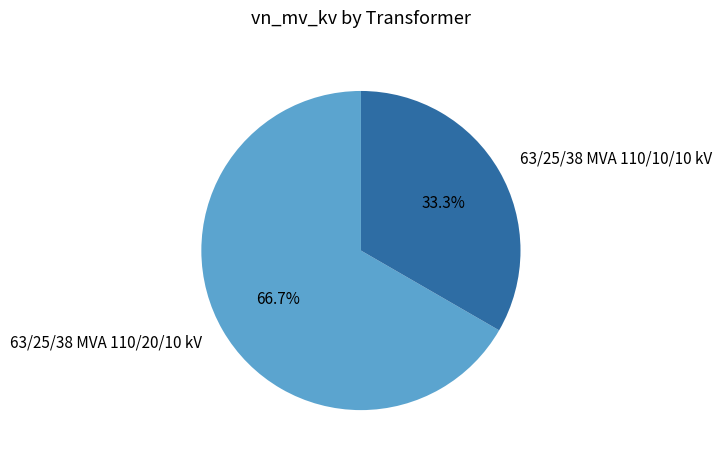

How many segments does this pie chart have?

2